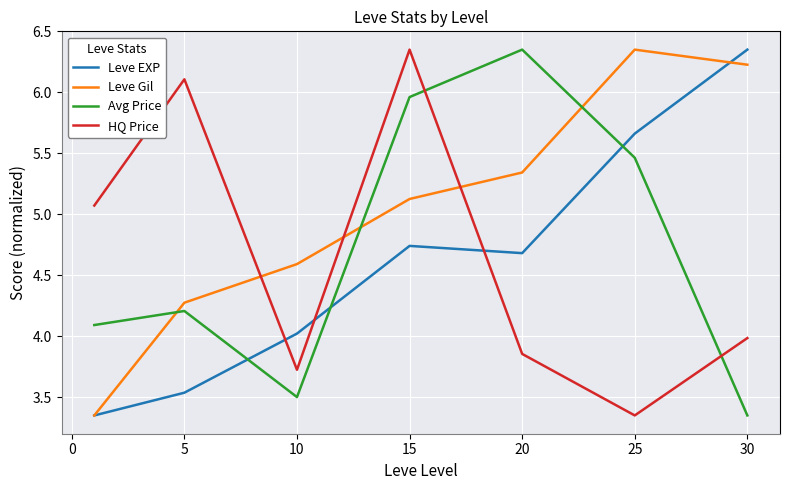

True or false: Avg Price and Leve Gil intersect in this chart.

True